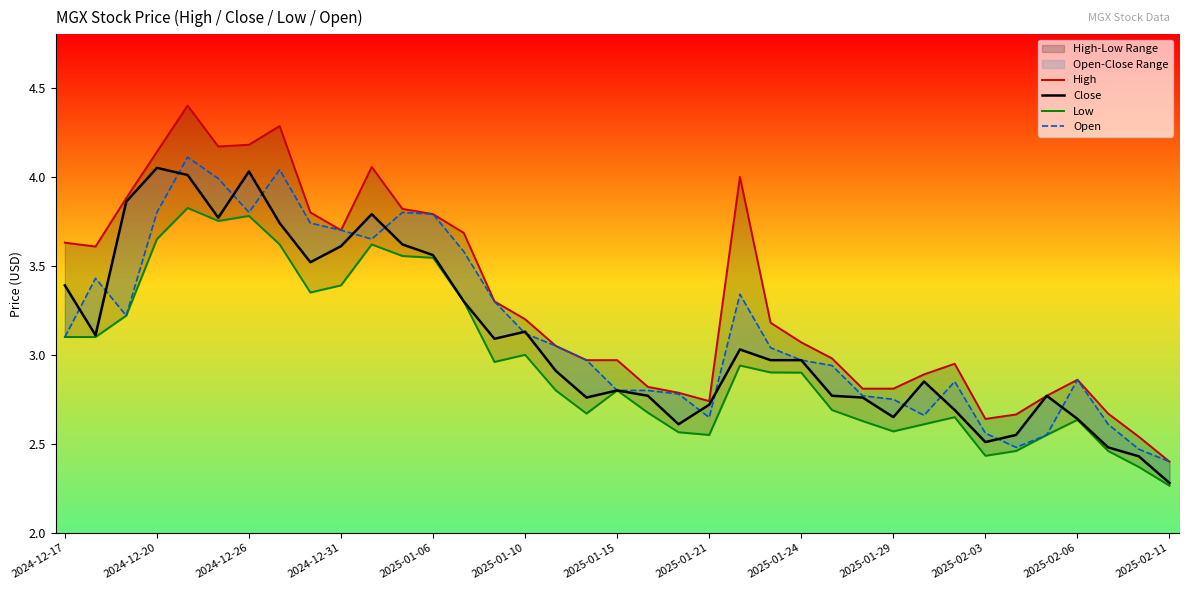

What is the approximate value of Low at 2025-02-06?

2.6